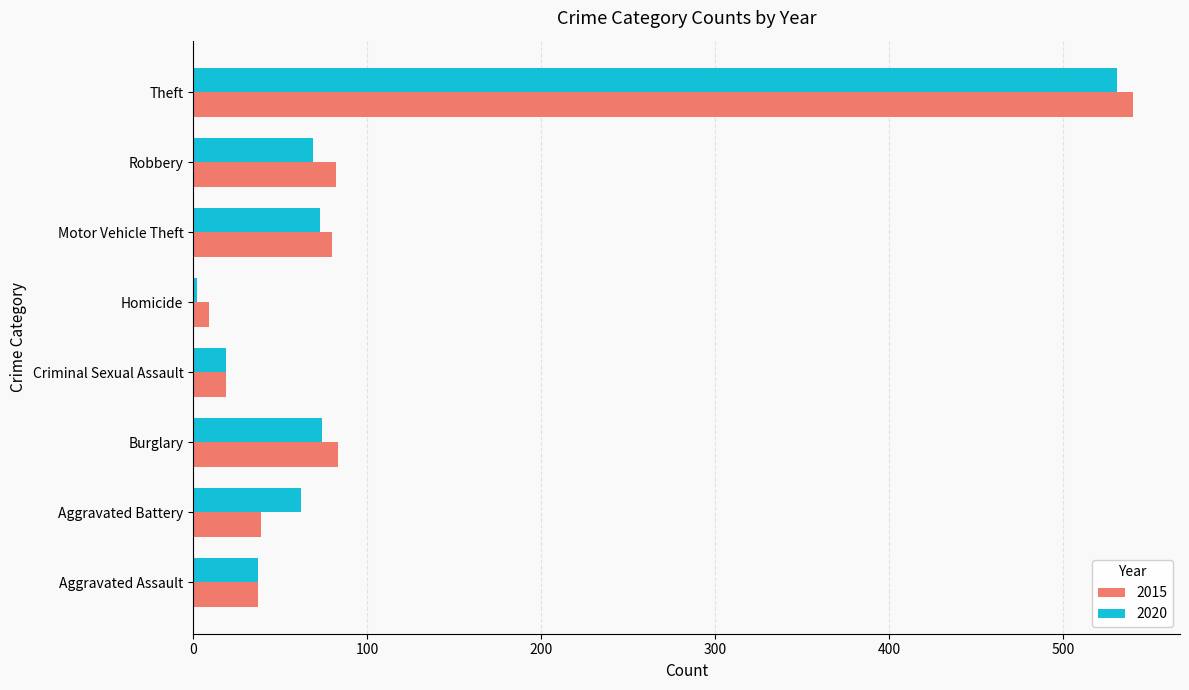

What is the approximate value of 2015 at Robbery?

82